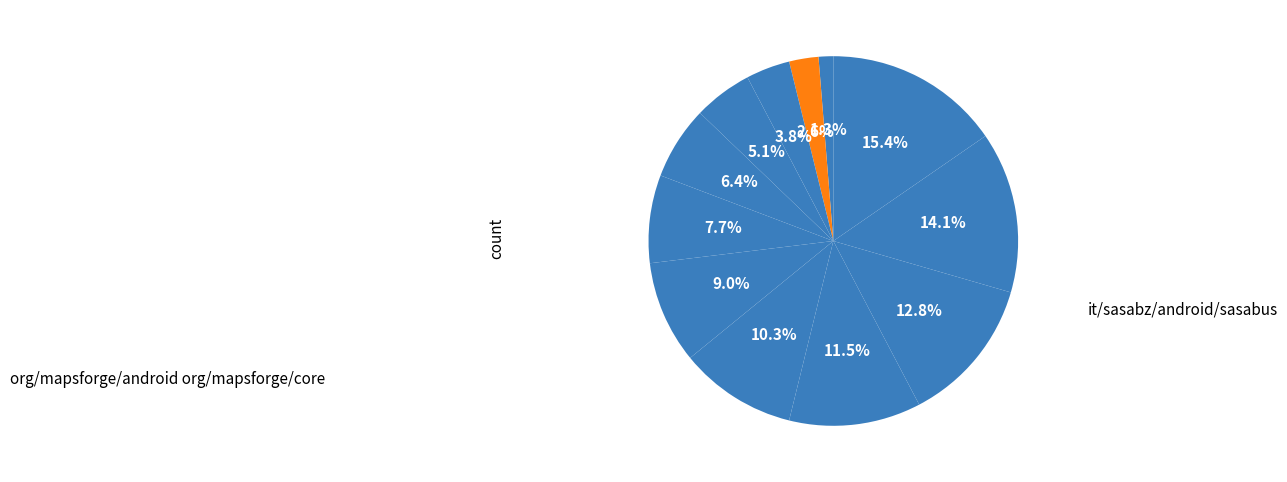

Count the number of slices in the pie.

12